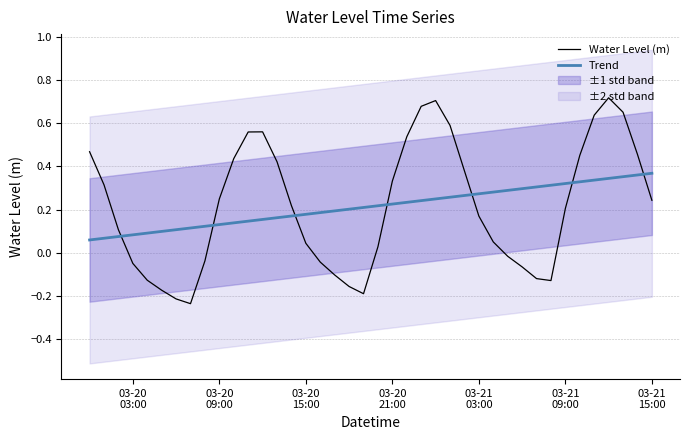

How many intersections are there between Trend and Water Level (m)?

7